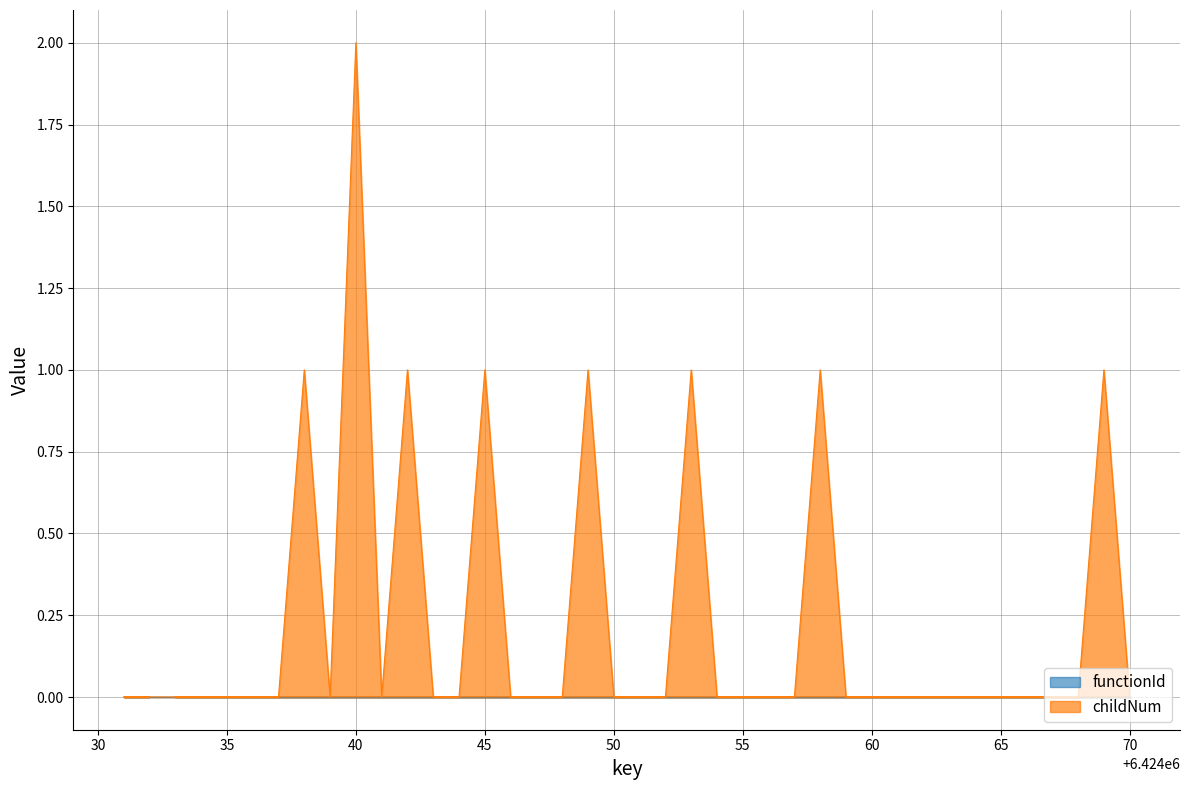

What is the maximum value shown in the chart?

2